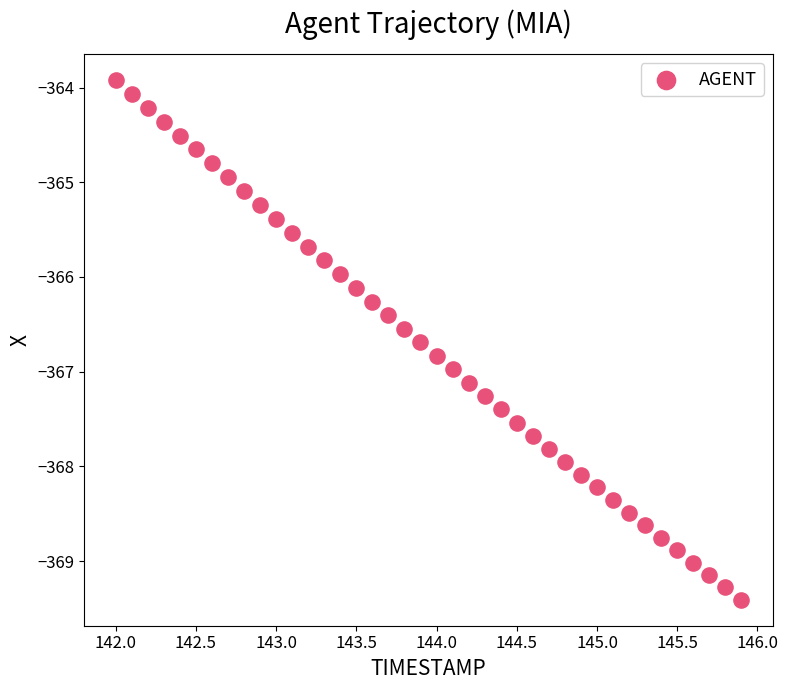

What is the range of X values (max minus min)?

3.9